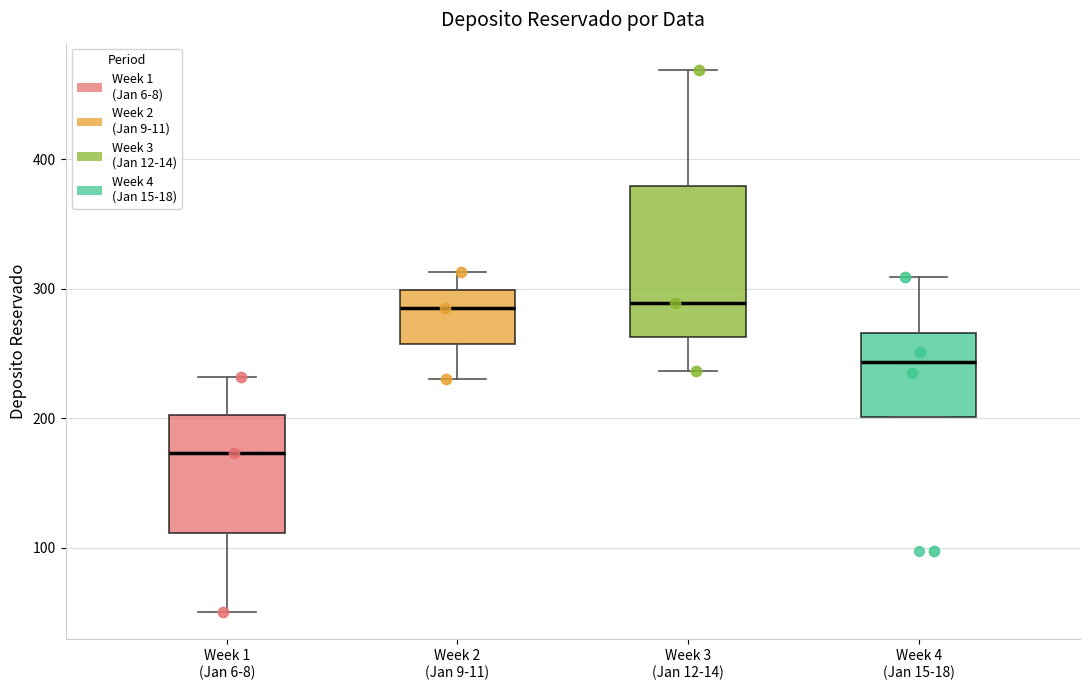

Comparing the boxes themselves (not the whiskers), which one is the tallest?

Week 3 (Jan 12-14)